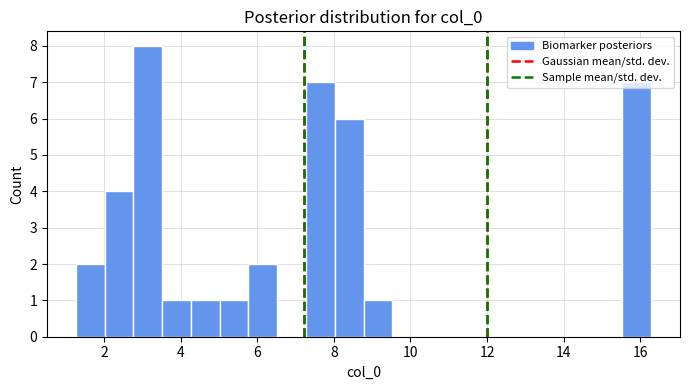

Around what value on the x-axis is the tallest bar? Give the approximate position of its centre, as read against the axis.

3.2